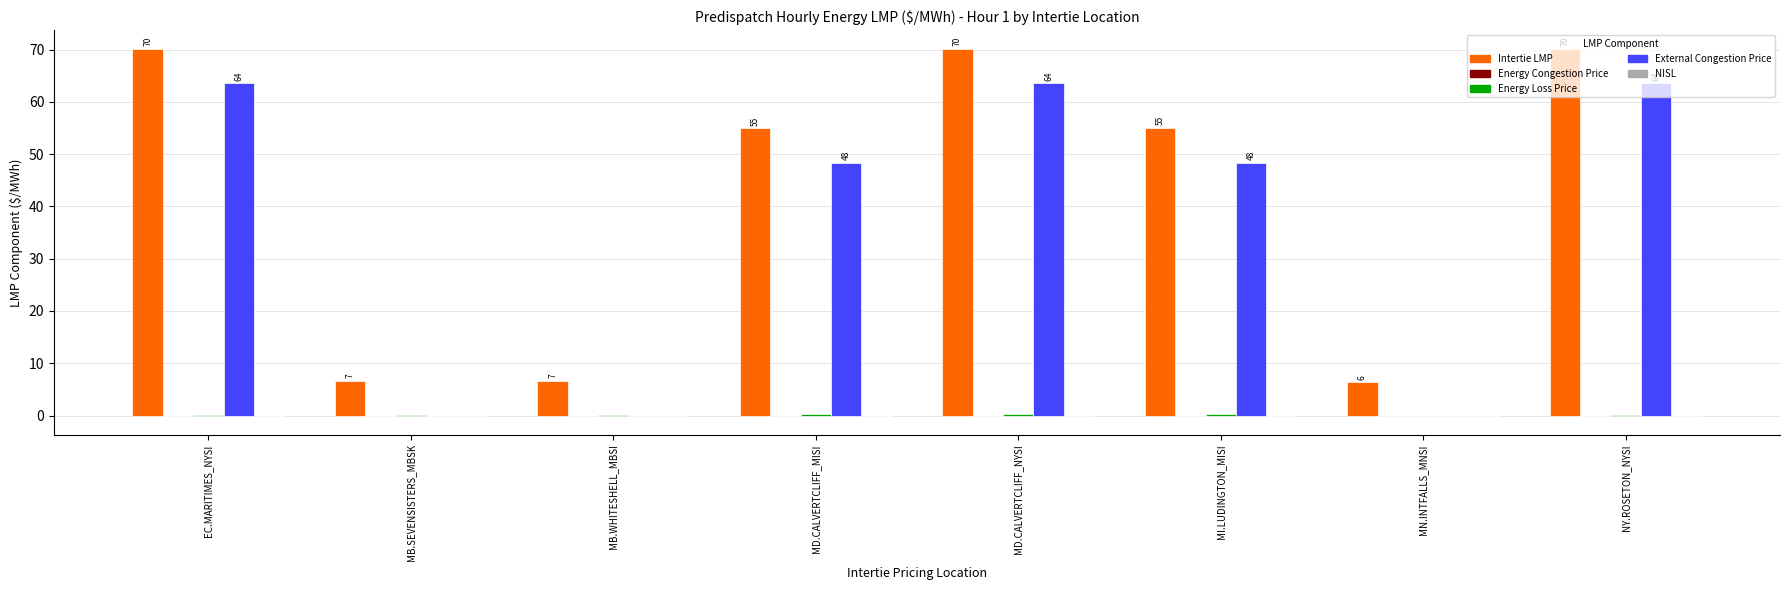

What is the minimum value shown in the chart?

-0.1